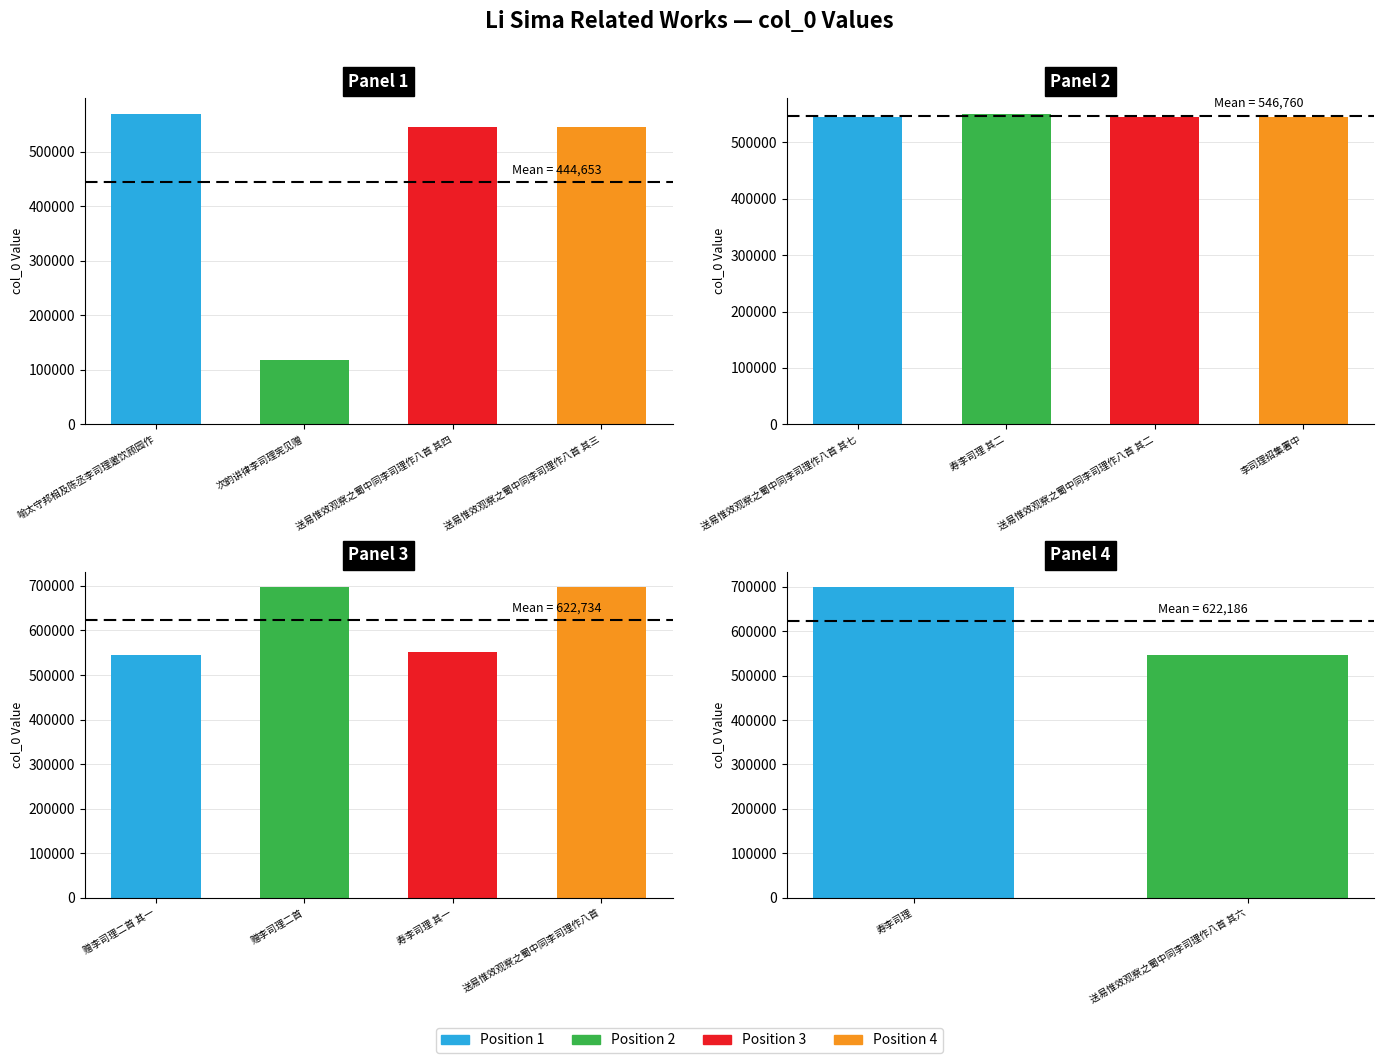

Reading left to right, transcribe all the data shown in this chart.

喻太守邦相及陈丞李司理邀饮顾园作=569871	次韵讲律李司理宪见赠=118138	送易惟效观察之蜀中同李司理作八首 其四=545302	送易惟效观察之蜀中同李司理作八首 其三=545301	送易惟效观察之蜀中同李司理作八首 其七=545305	寿李司理 其二=551243	送易惟效观察之蜀中同李司理作八首 其二=545300	李司理招集署中=545194	赠李司理二首 其一=545286	赠李司理二首=697201	寿李司理 其一=551242	送易惟效观察之蜀中同李司理作八首=697205	寿李司理=699069	送易惟效观察之蜀中同李司理作八首 其六=545304